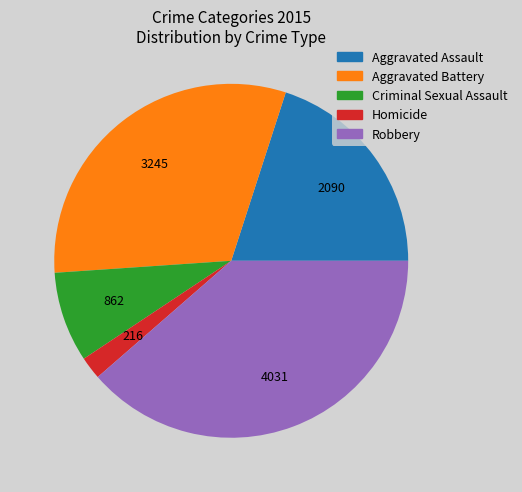

Which category has the biggest portion of the pie?

Robbery